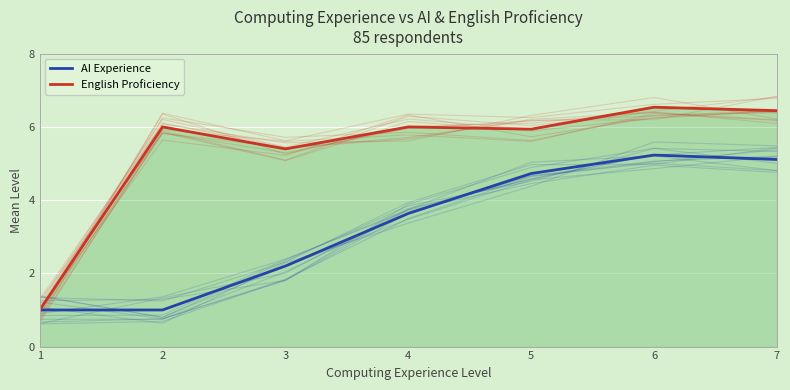

Rank the series by their maximum value, from lowest to highest.

AI Experience, English Proficiency